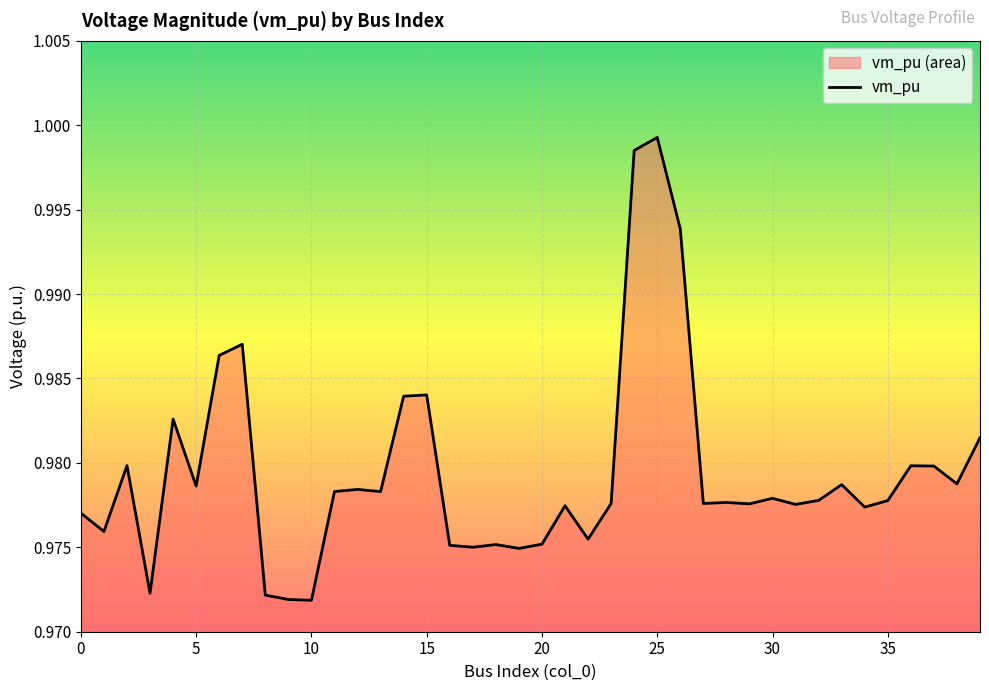

At which category does the chart reach its peak across all series?

25